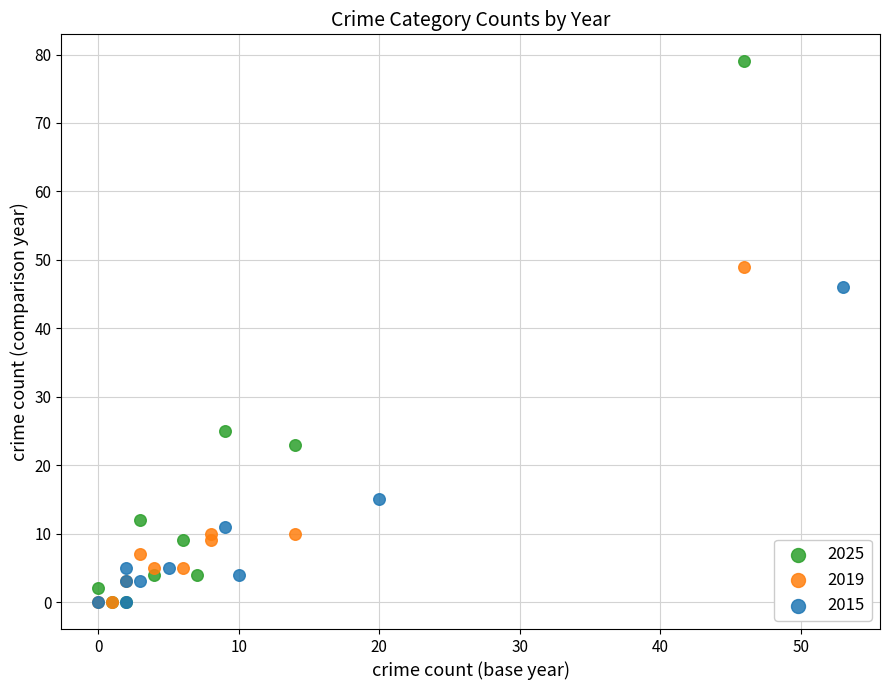

Which series has the largest Y range (max minus min)?

2025